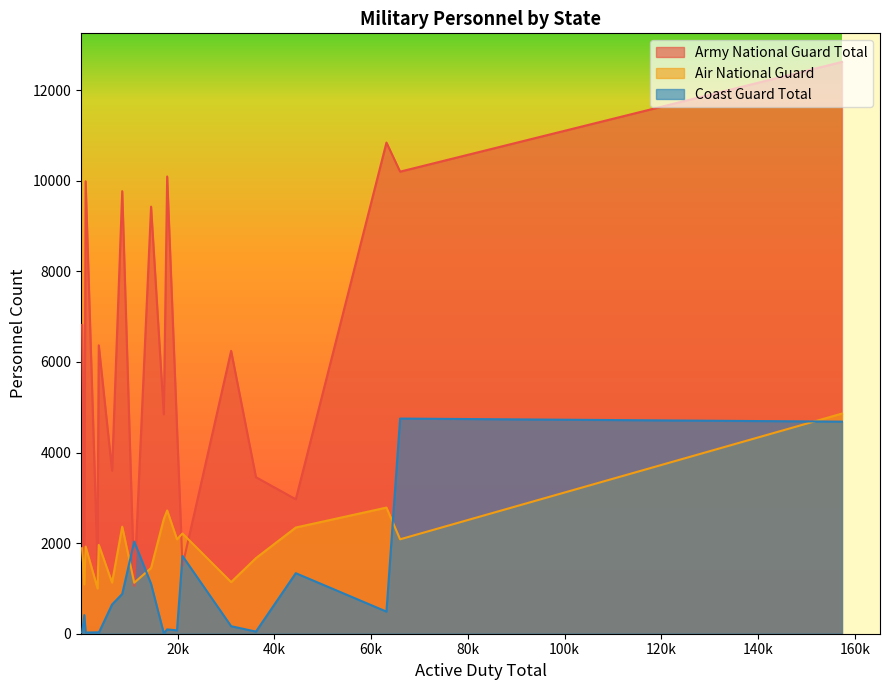

What is the maximum value for air_national_guard?

4859